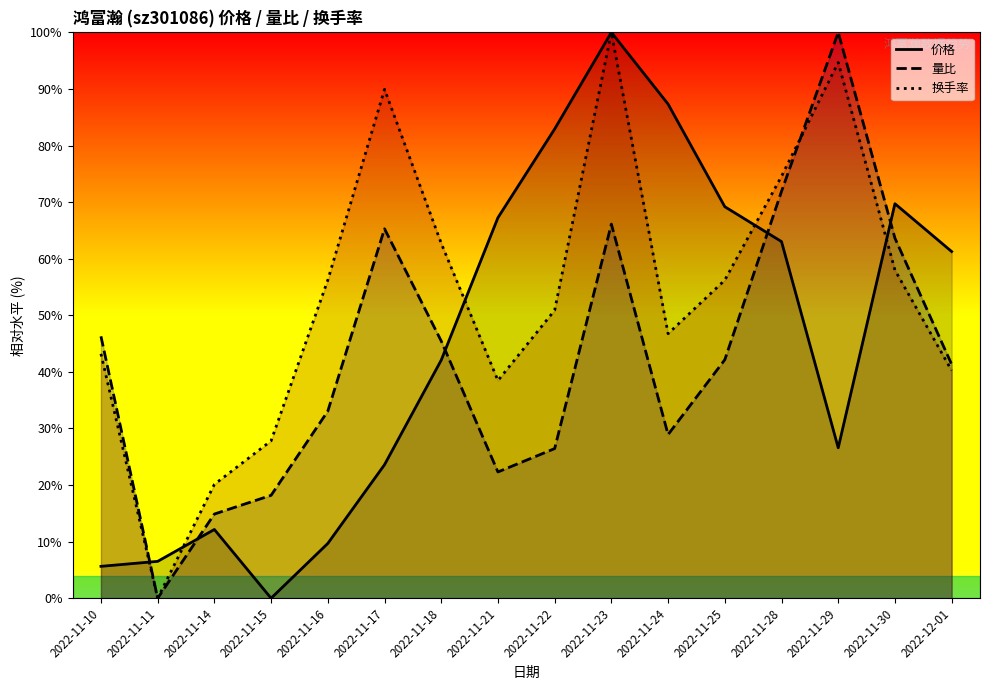

List the series in order of their peak value, highest first.

价格, 量比, 换手率